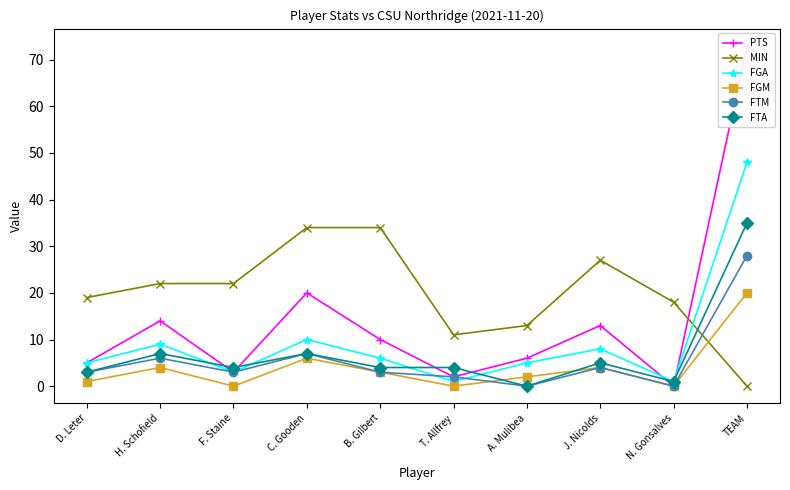

Which label corresponds to the smallest value in the chart?

N. Gonsalves